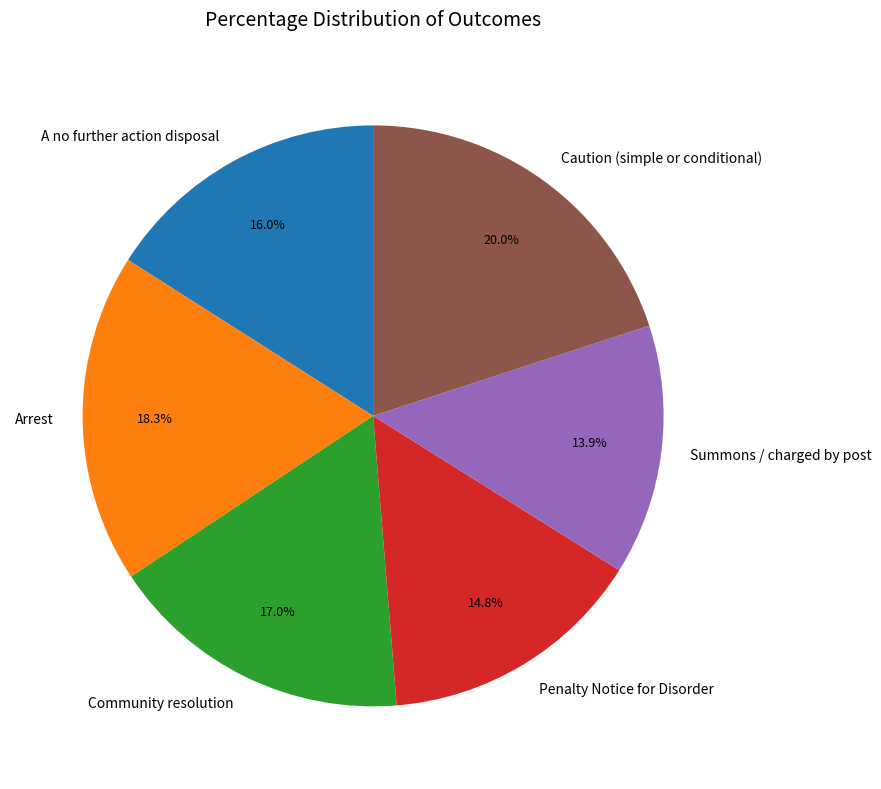

Which has a higher value, Community resolution or Penalty Notice for Disorder?

Community resolution